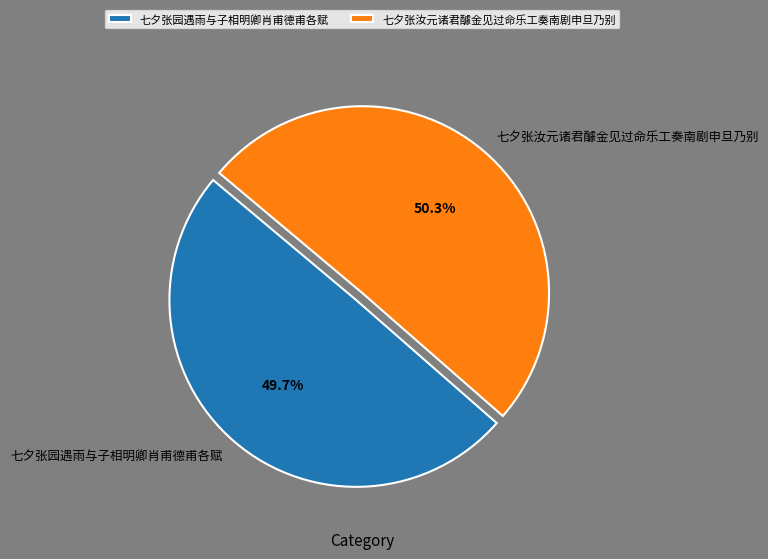

How many slices are in this pie chart?

2